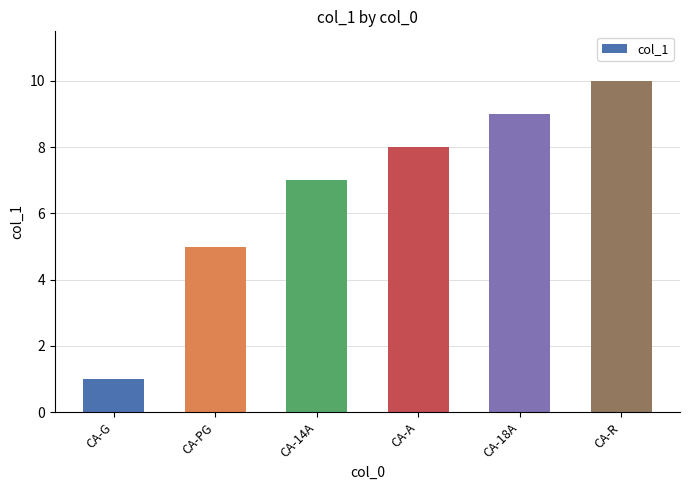

Are the bars grouped side by side (vs. stacked)?

No